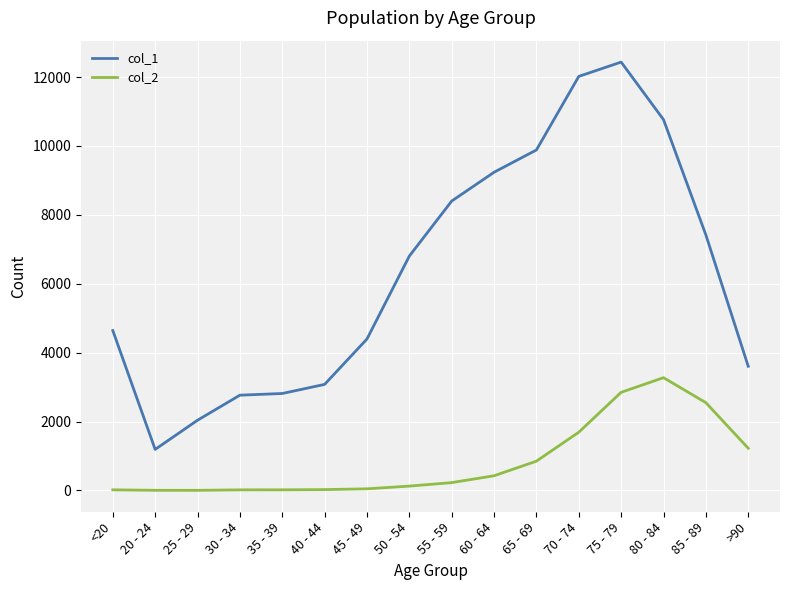

Between <20 and 80 - 84, which series saw the biggest shift?

col_1